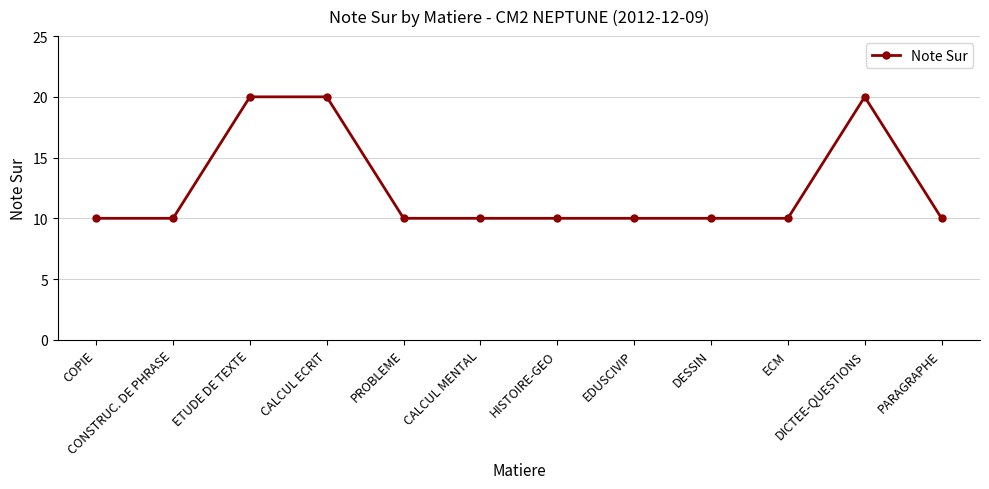

The chart shows a value of 7 at CONSTRUC. DE PHRASE. True or false?

False